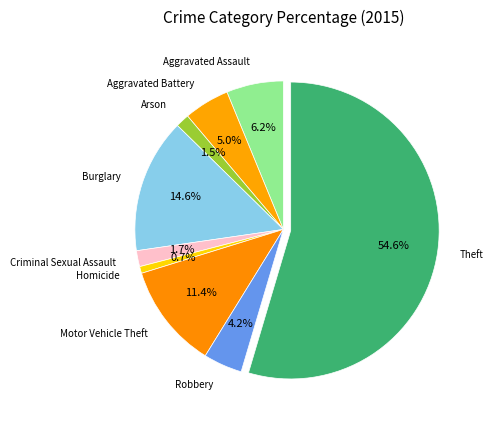

To the nearest percent, what is the difference between the Robbery and Theft slice percentages?

50%